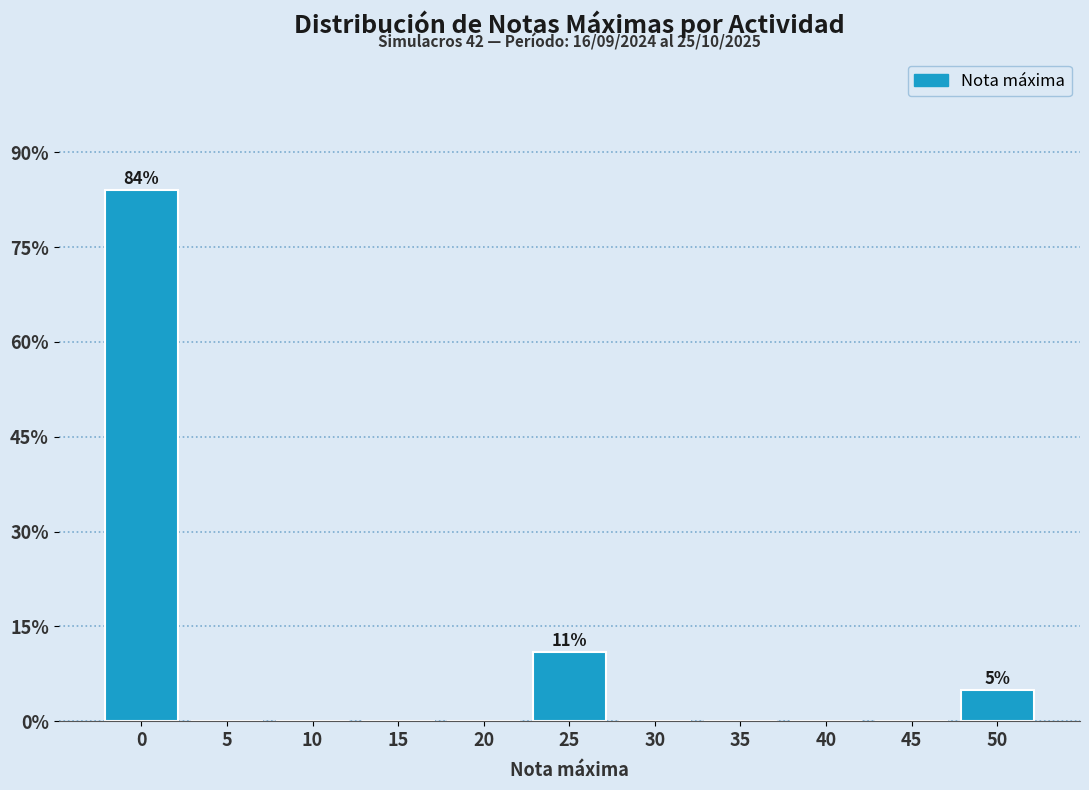

Reading left to right, transcribe all the data shown in this chart.

0=84	5=0	10=0	15=0	20=0	25=11	30=0	35=0	40=0	45=0	50=5